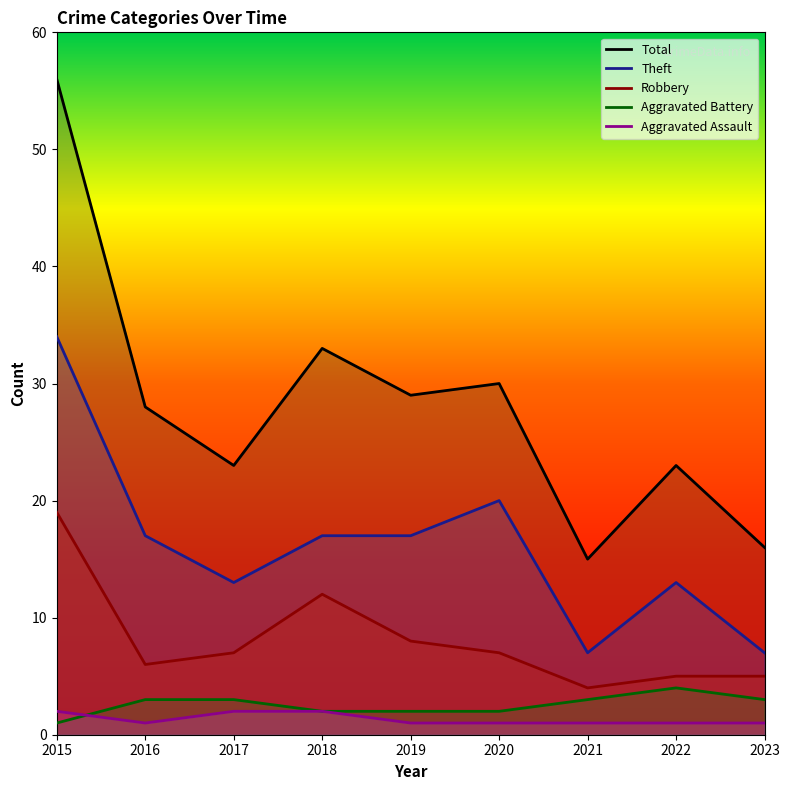

How many data points in Aggravated Battery are above 3?

1